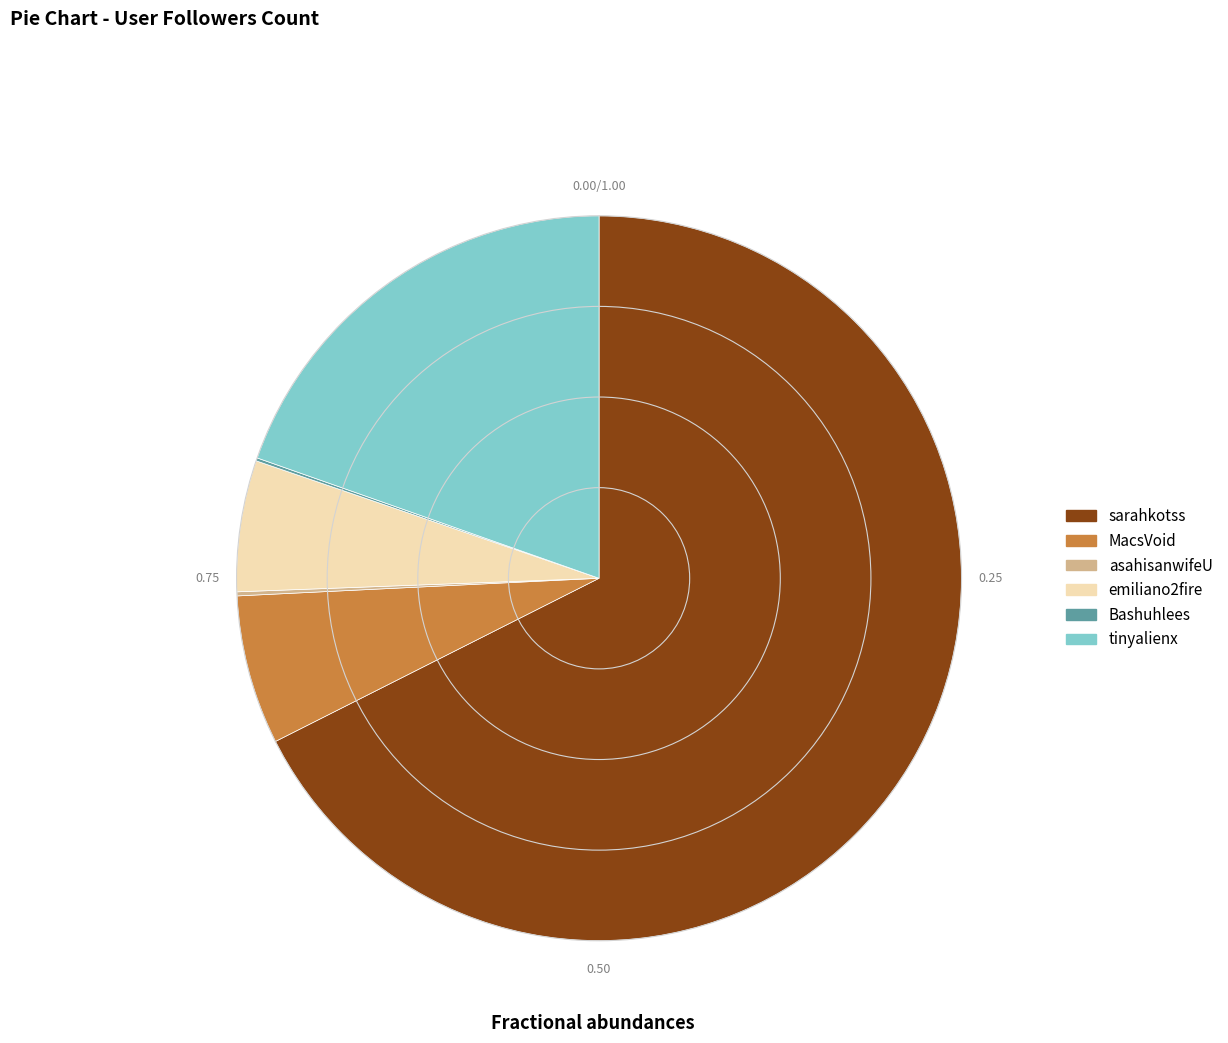

Does MacsVoid account for over 50% of the chart?

No